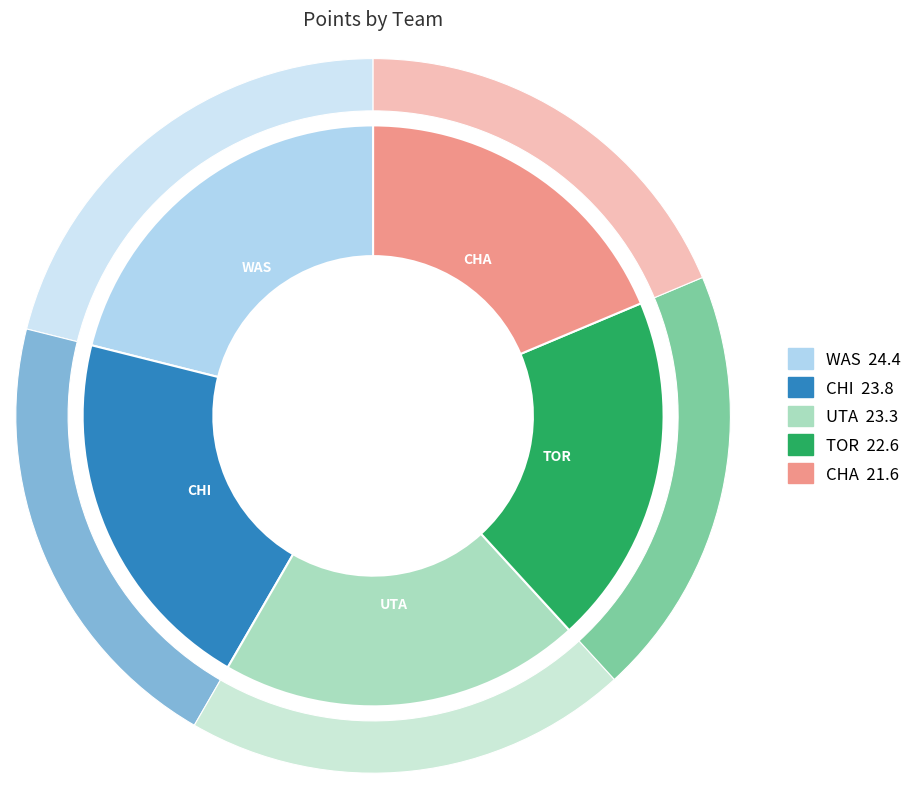

To the nearest percent, what is the difference between the largest and smallest slice percentages?

2%